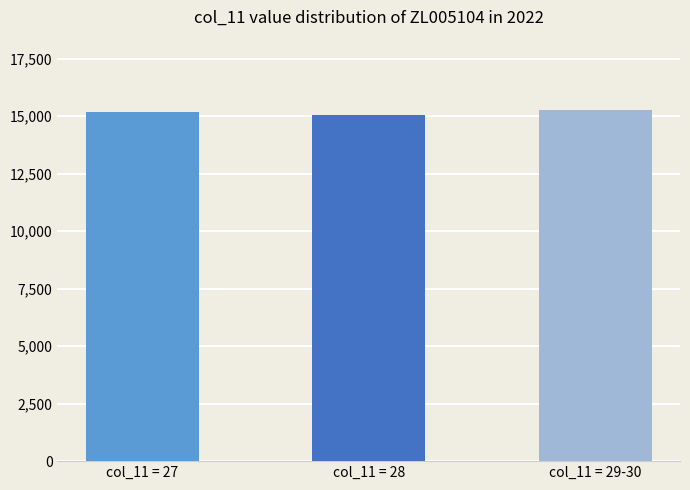

Where is the data nearest to the value 15172?

col_11 = 27